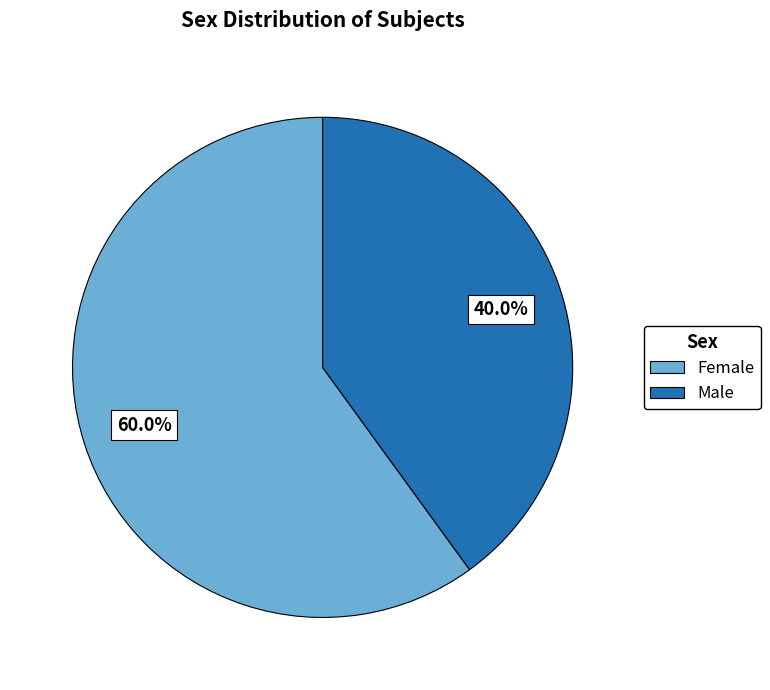

What is the largest slice in the pie chart?

Female